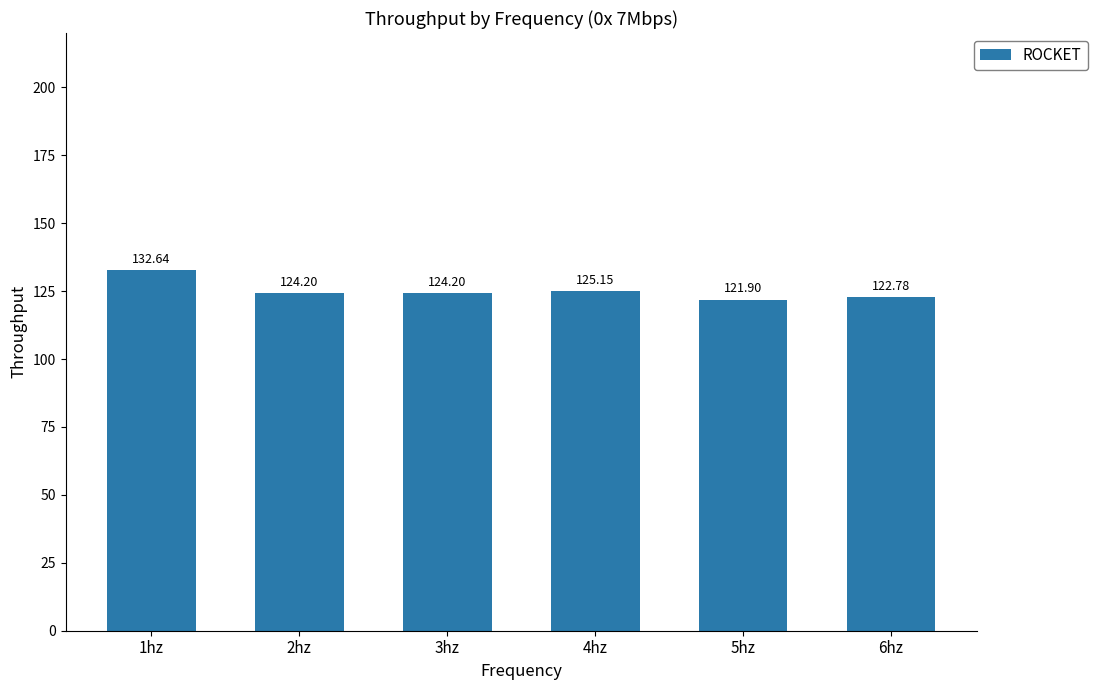

Count the number of categories in the chart.

6